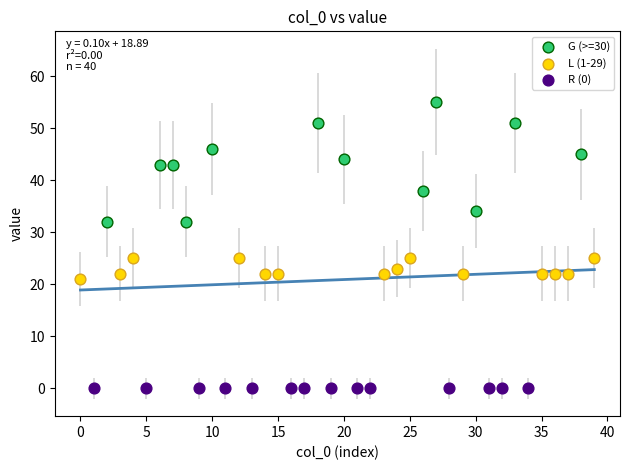

Which series reaches the minimum Y coordinate?

R (0)